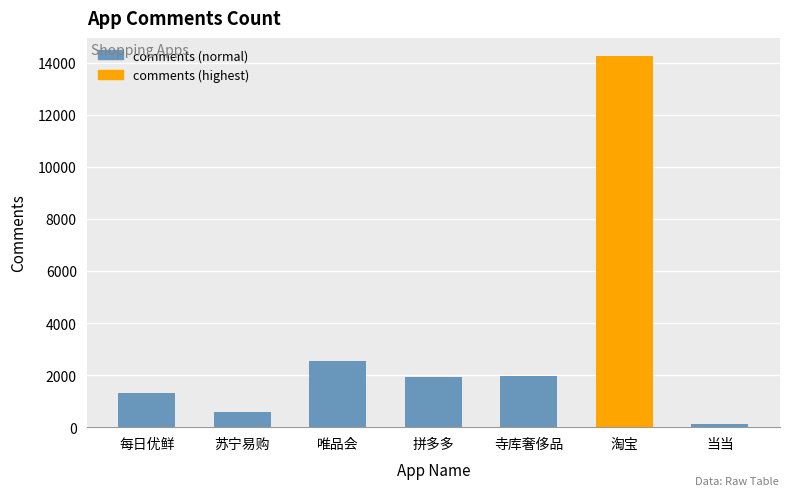

Between 唯品会 and 当当, which is larger?

唯品会